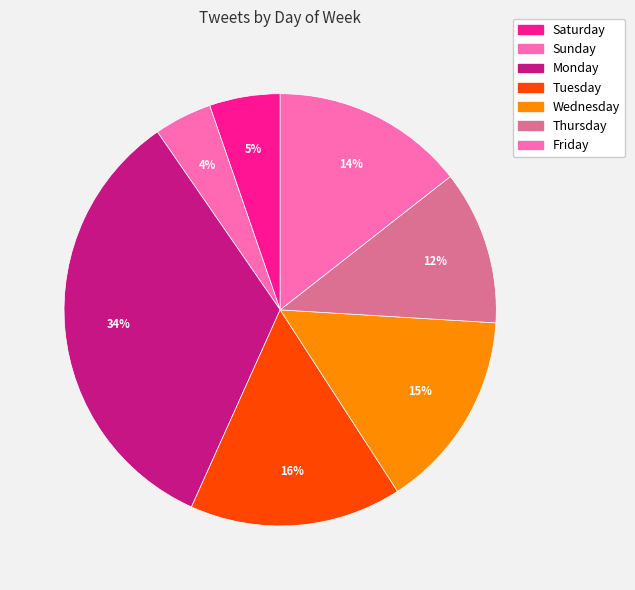

Rank the categories by value from lowest to highest.

Sunday, Saturday, Thursday, Friday, Wednesday, Tuesday, Monday